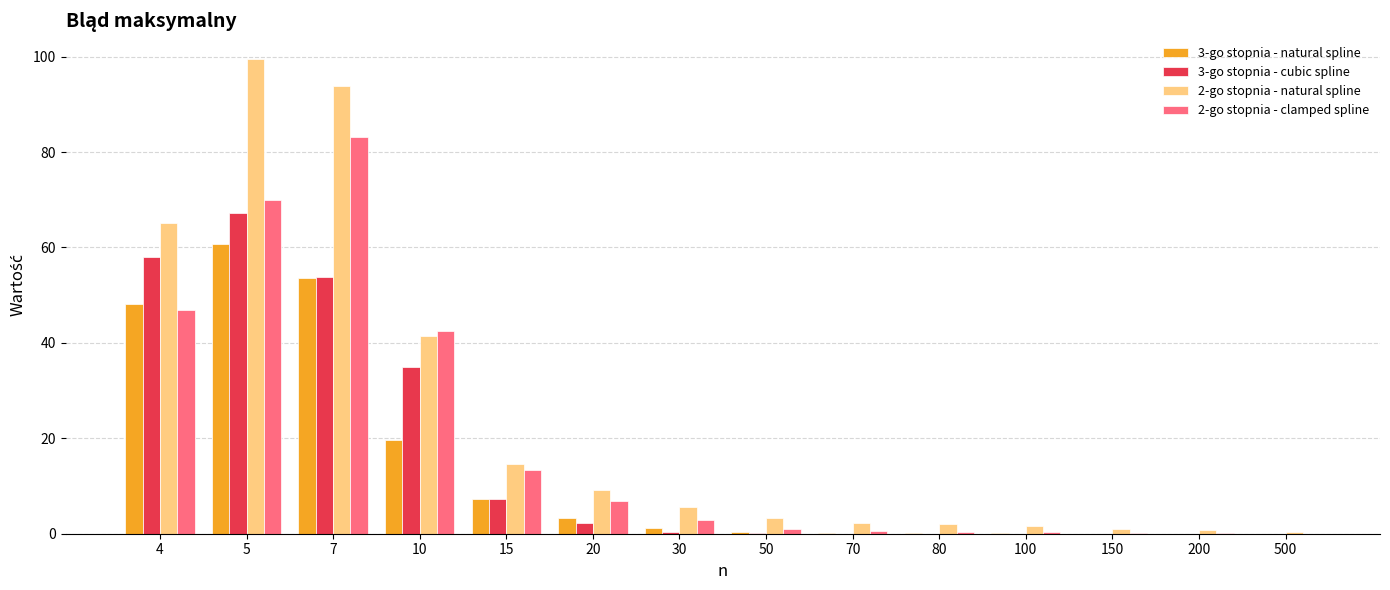

What is the total value across all series at 7?

284.3